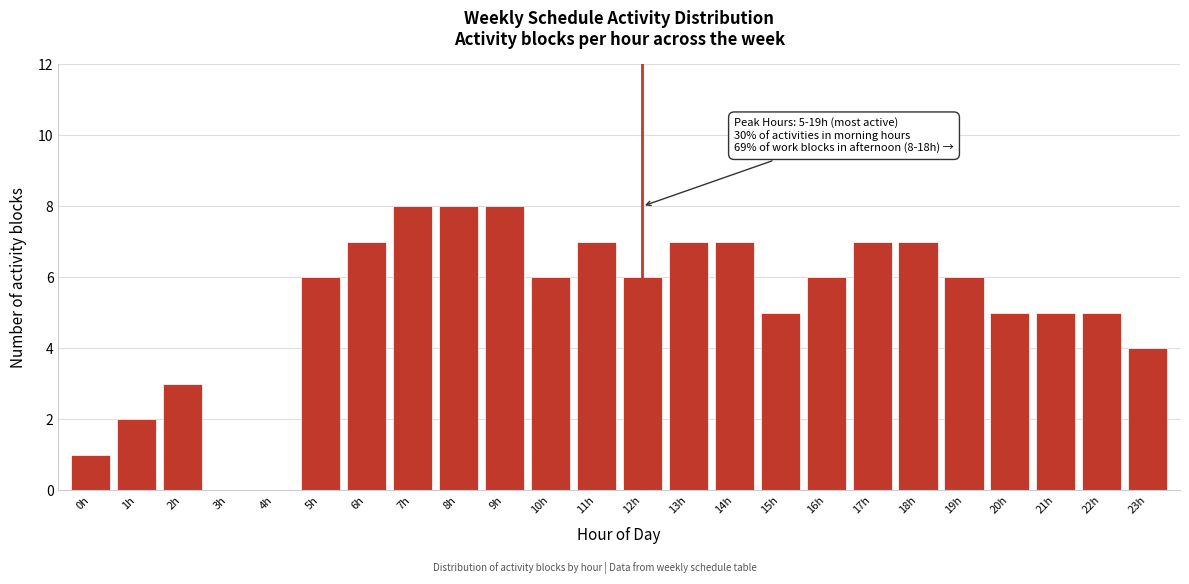

Reading right to left, what are all the values shown in this chart?

23h=4	22h=5	21h=5	20h=5	19h=6	18h=7	17h=7	16h=6	15h=5	14h=7	13h=7	12h=6	11h=7	10h=6	9h=8	8h=8	7h=8	6h=7	5h=6	4h=0	3h=0	2h=3	1h=2	0h=1